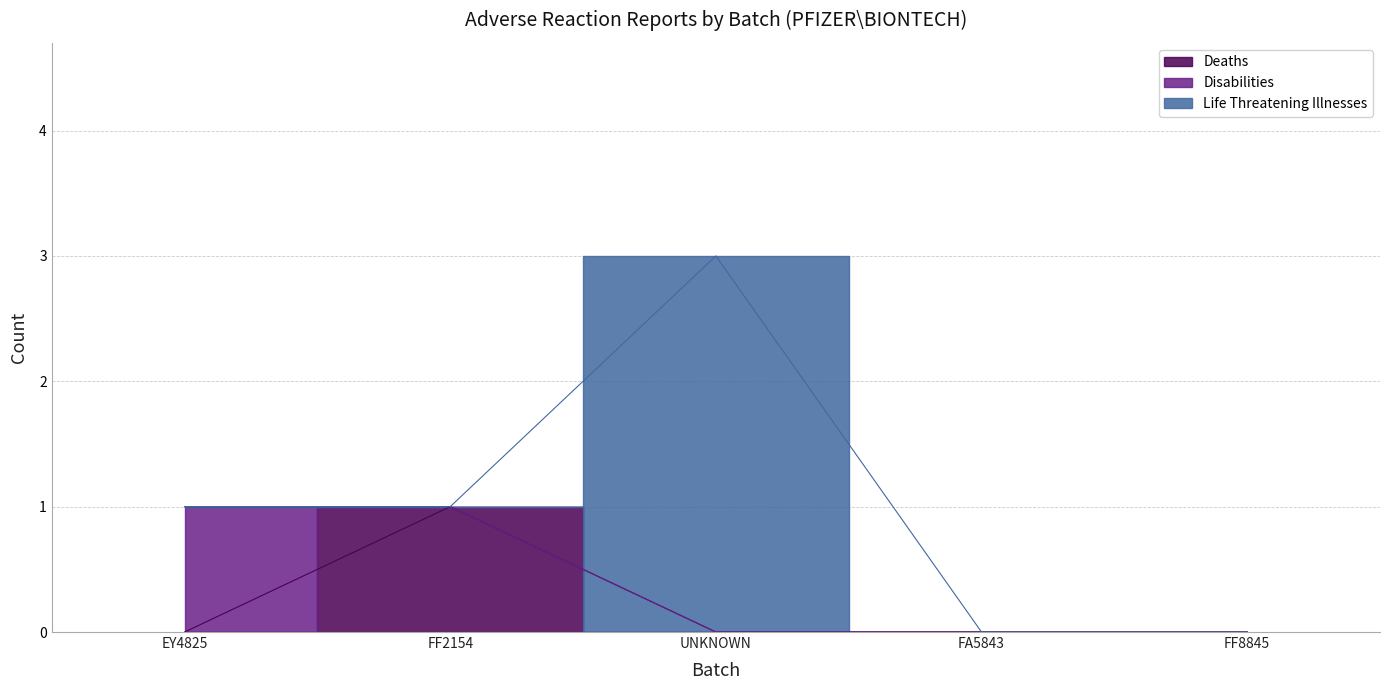

What is the value of the Life Threatening Illnesses point at the 3rd from the left?

3